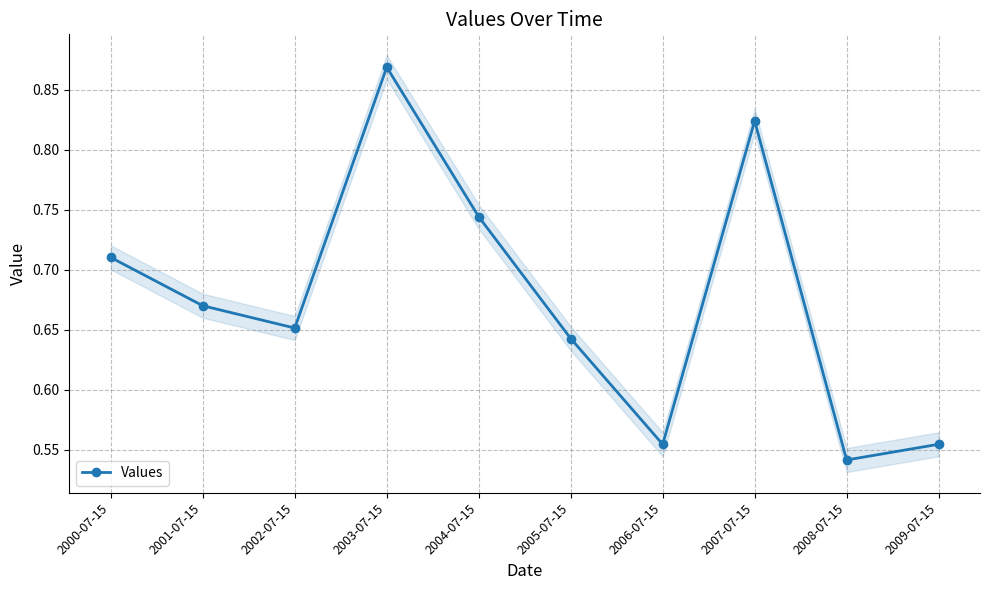

The chart shows a value of 0.7 at 2001-07-15. True or false?

True